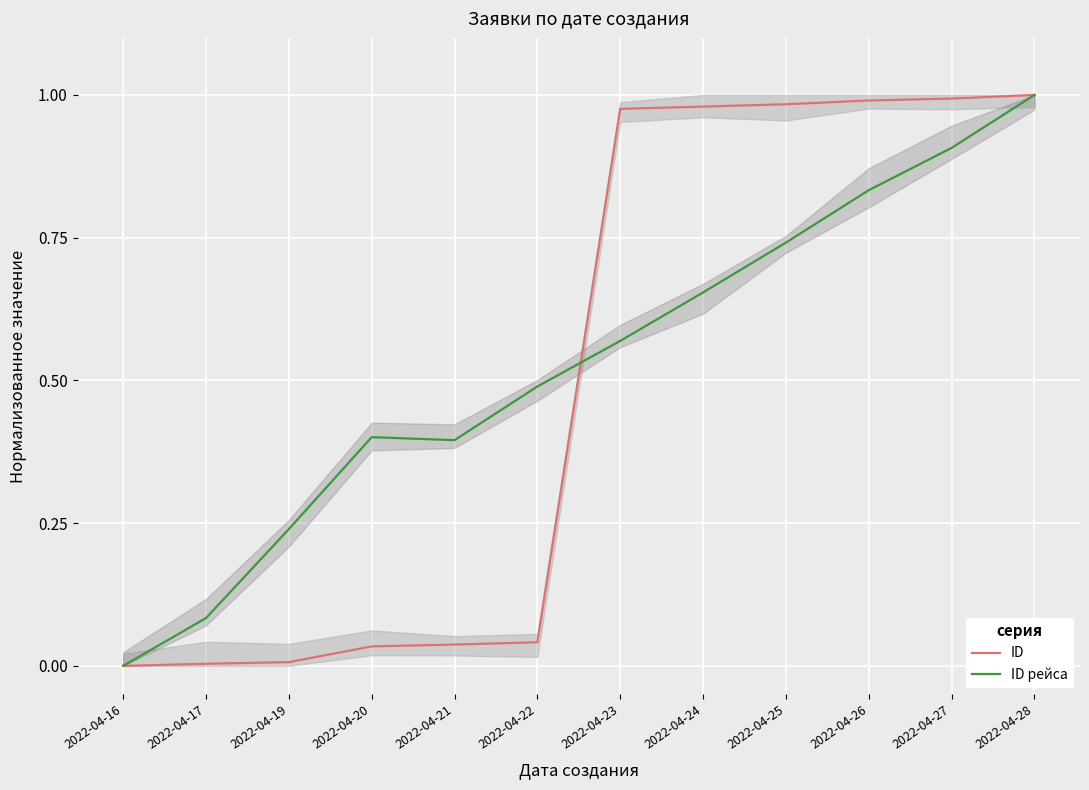

True or false: ID рейса has a value of 0.1 at 2022-04-17.

True